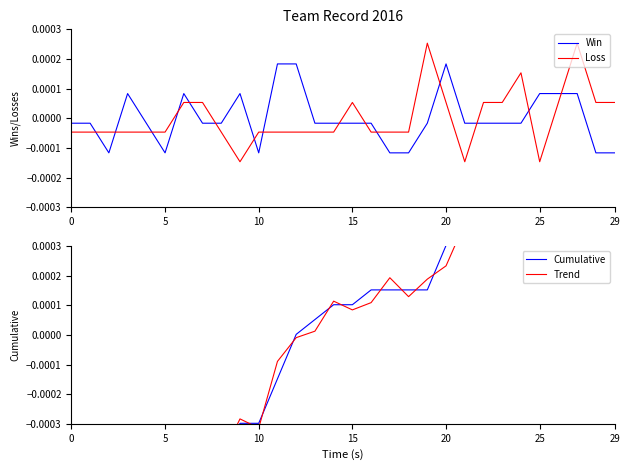

What are all the series names shown in the legend?

Win, Loss, Cumulative, Trend